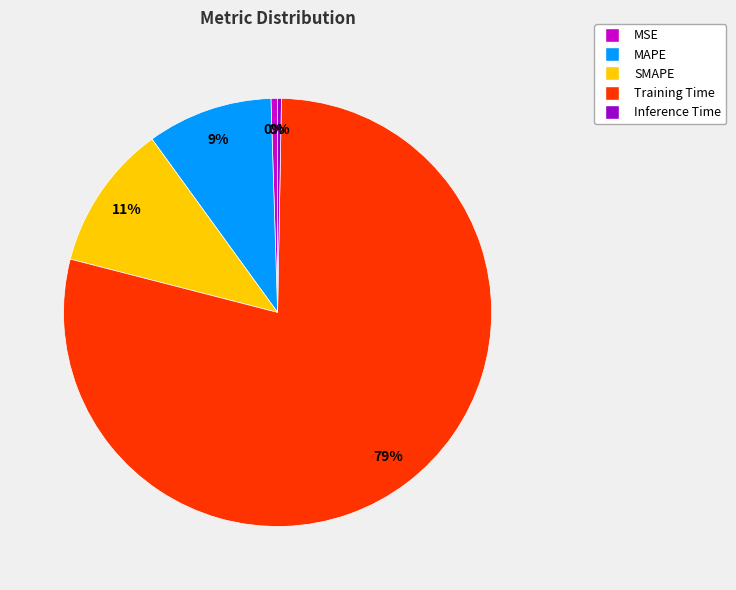

To the nearest percent, what is the difference between the MAPE and SMAPE slice percentages?

2%